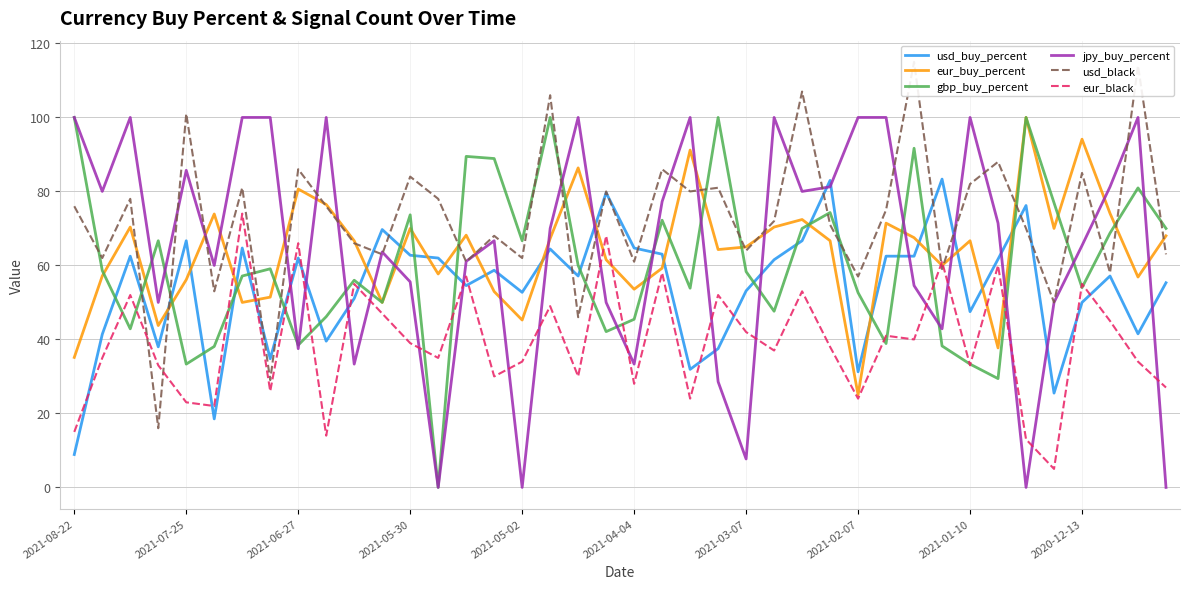

List the series in order of their peak value, highest first.

usd_black, eur_buy_percent, gbp_buy_percent, jpy_buy_percent, usd_buy_percent, eur_black